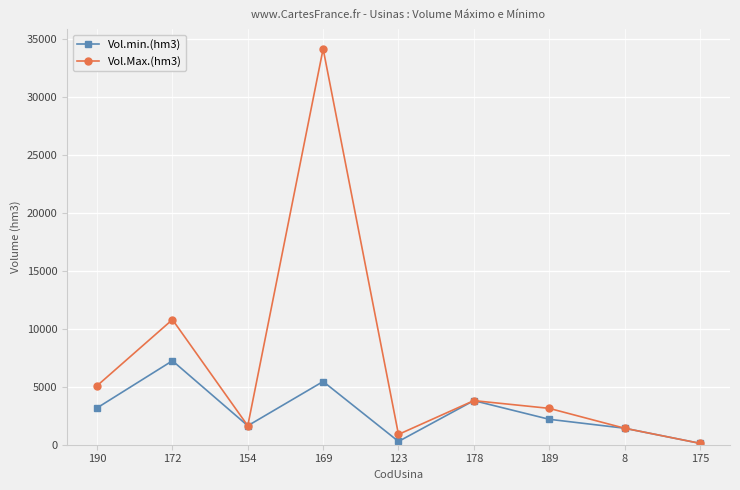

The value of Vol.Max.(hm3) at 189 is 5435. True or false?

False